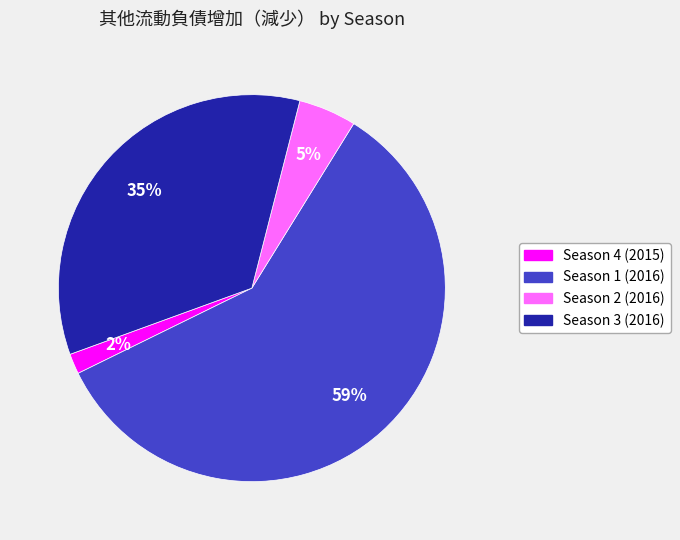

Which has a higher value, Season 1 (2016) or Season 2 (2016)?

Season 1 (2016)